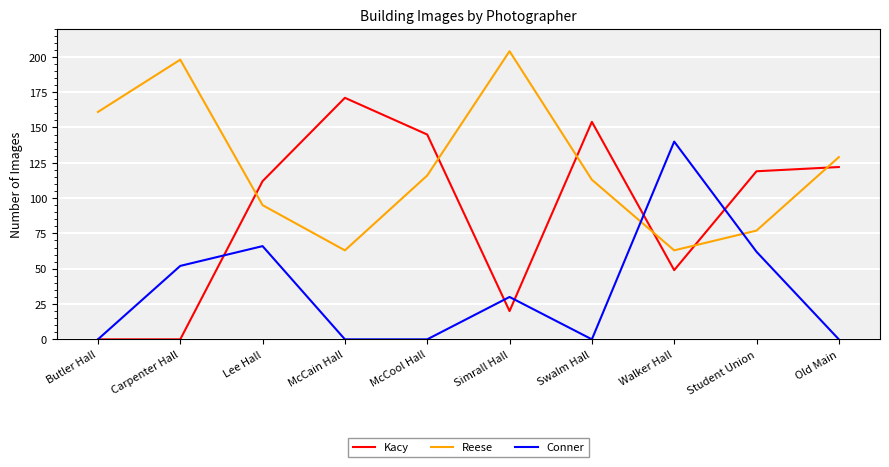

Where is Conner nearest to the value 70?

Lee Hall